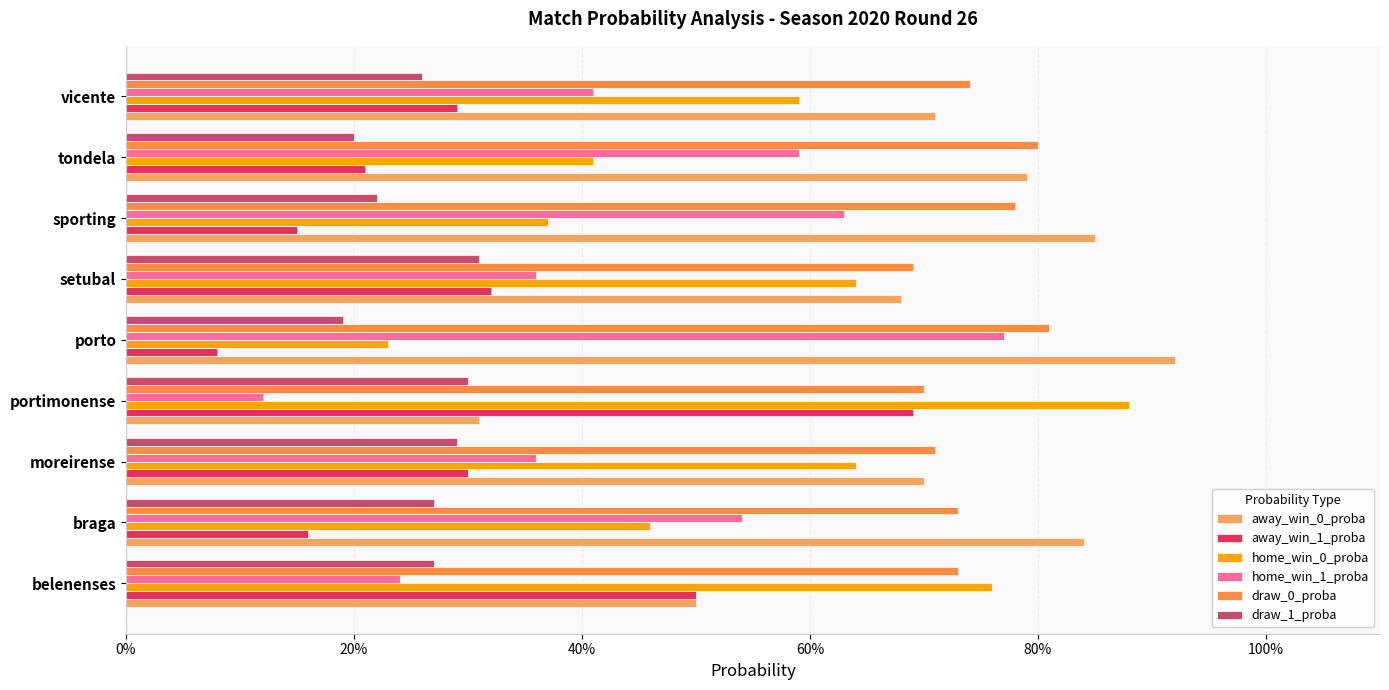

At how many categories does at least one series exceed 0?

9